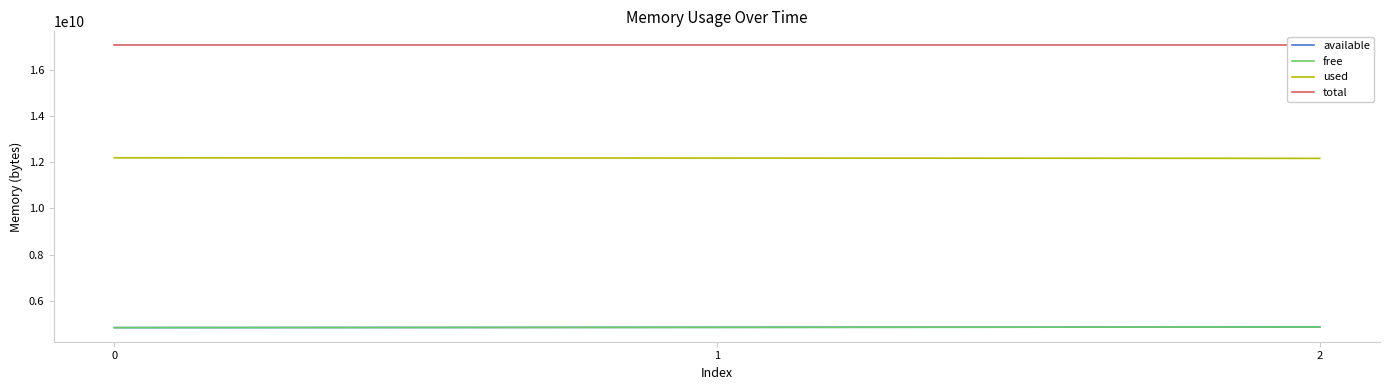

Is this an area chart (filled region under the line)?

No